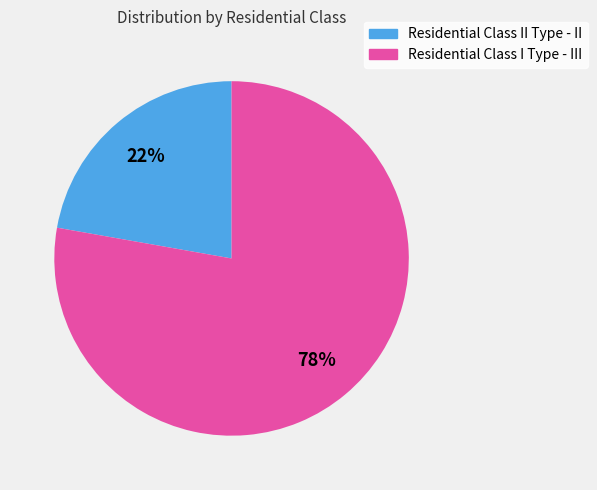

True or false: Residential Class I Type - III accounts for 78% of the total.

True